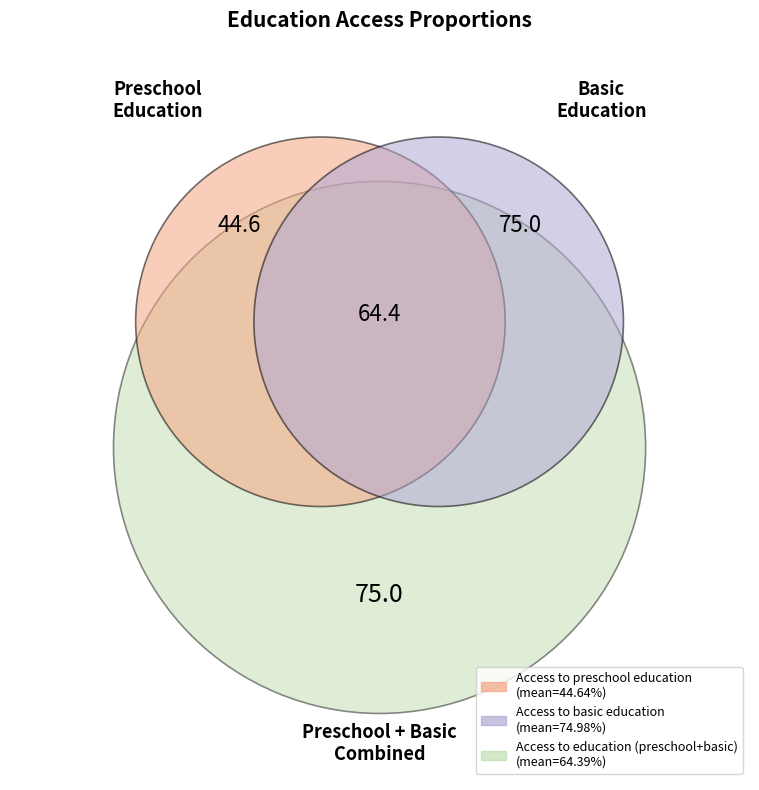

True or false: Access to basic education accounts for 27% of the total.

False